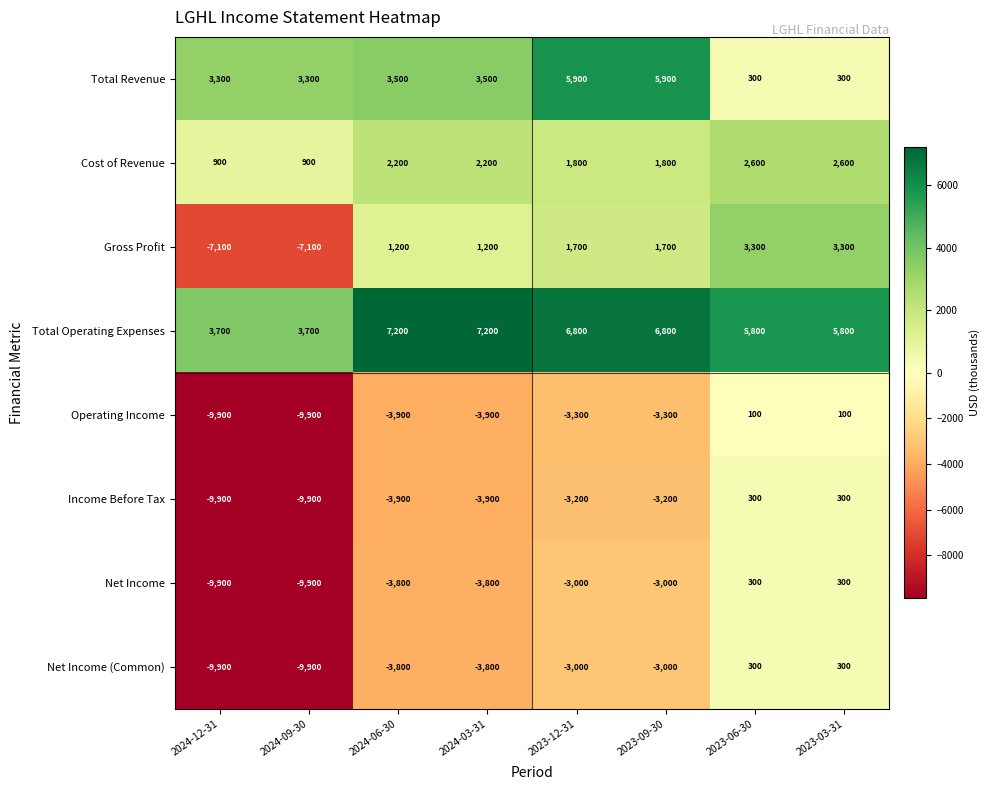

How many series are shown in this chart?

8